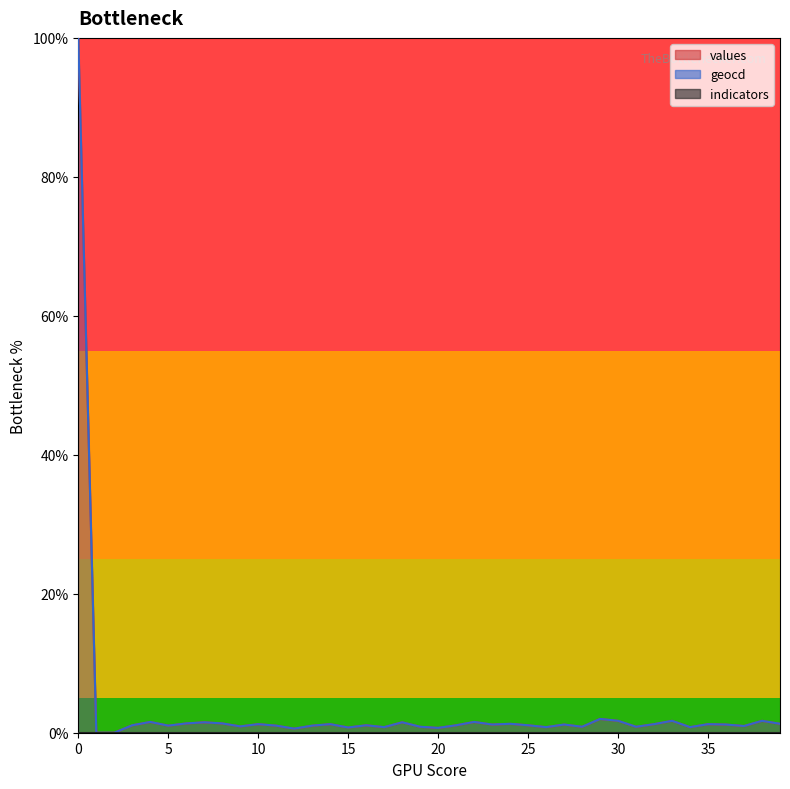

The values series shows 0.5 at 37. True or false?

False